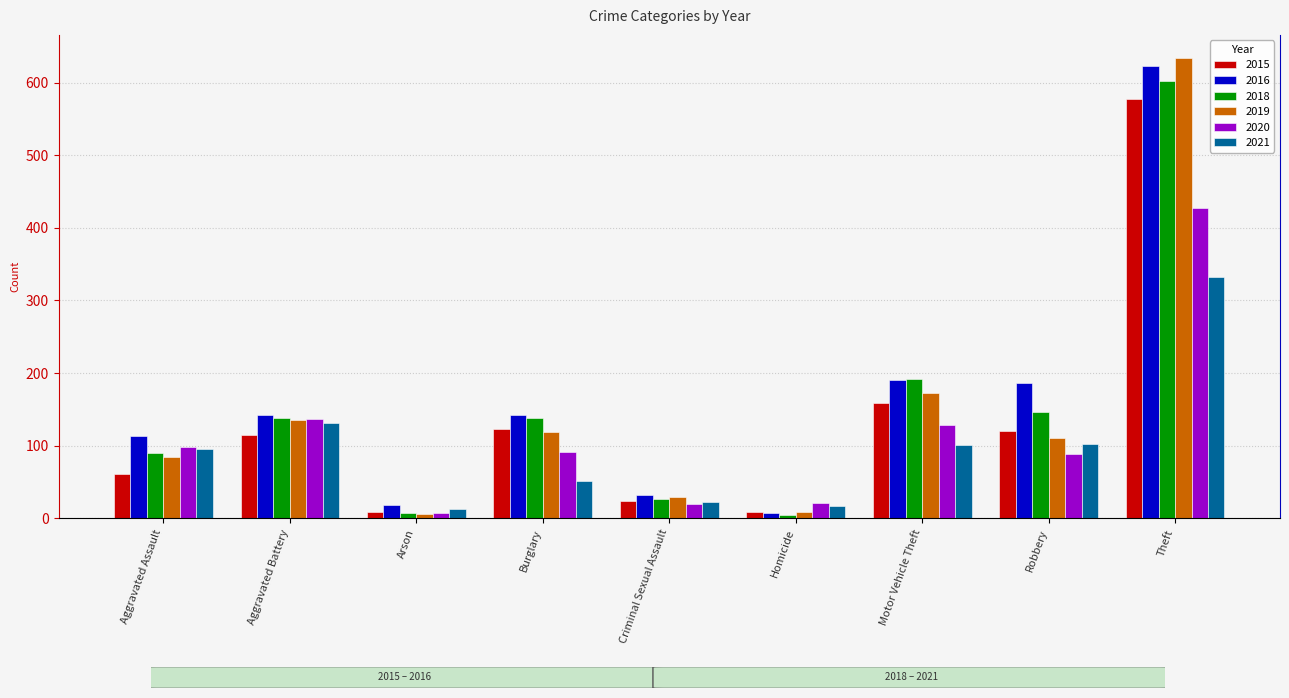

What is the difference between the maximum and minimum values in the 2021 series?

319